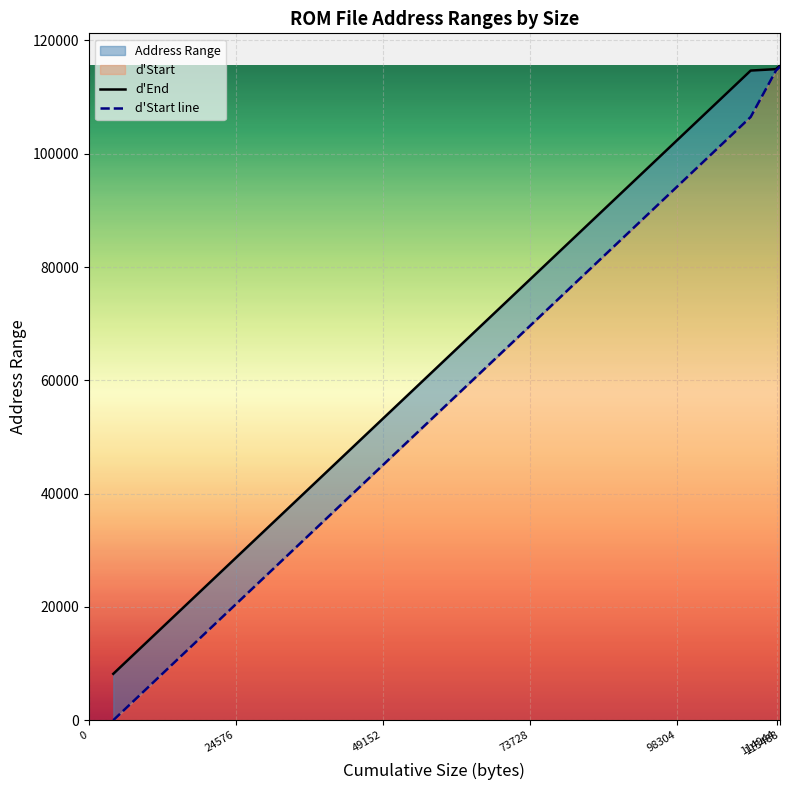

List the labels in order of d_End value, smallest first.

ta-a-3k, ta-a-3m, ta-a-3n, ta-a-3q, ta-s-1a, ta-a-3e, ta-a-3d, ta-a-3c, ta-b-5j, ta-b-5h, ta-b-5e, ta-b-5d, ta-b-5c, ta-b-5a, ta-a-5a, ta-a-5b, ta-b-3d, ta-b-1b